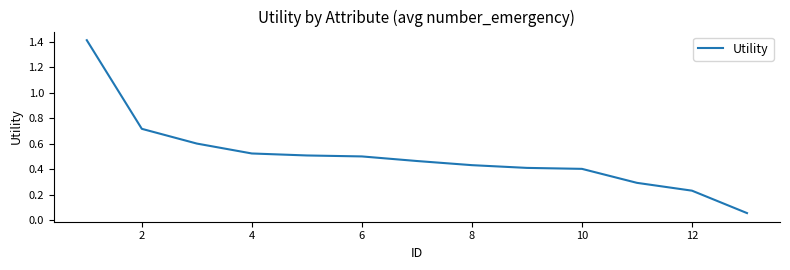

What is the difference between the maximum and minimum values?

1.4